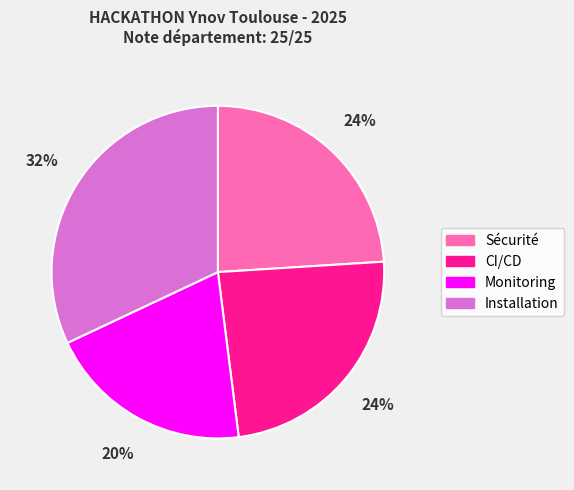

Is there a majority slice in this chart?

No